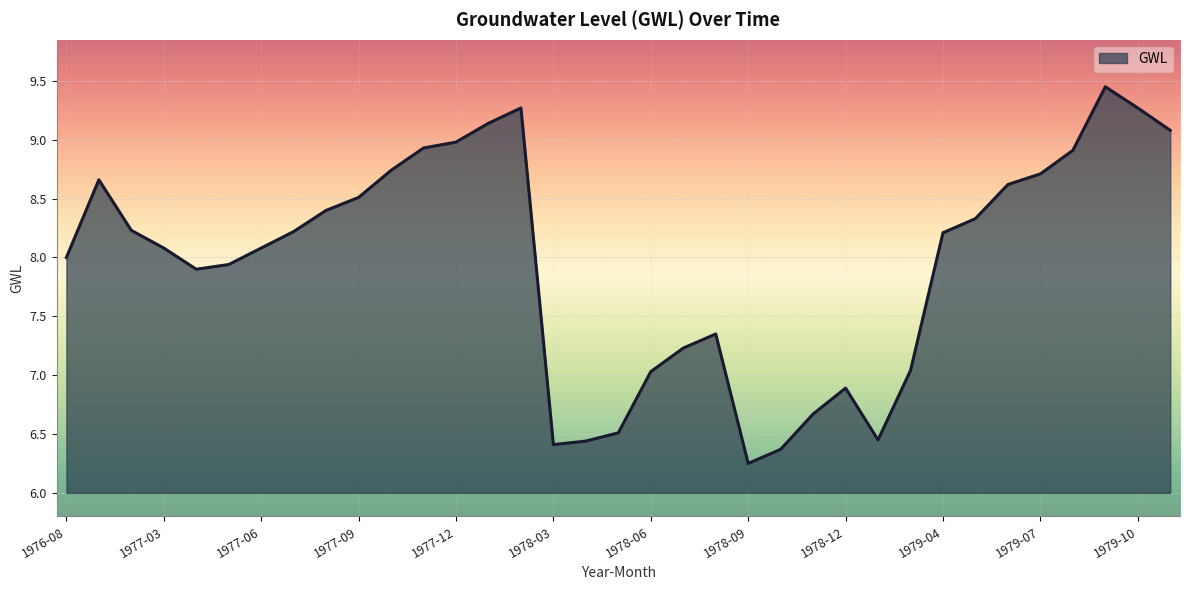

What is the difference between the maximum and minimum values?

3.2